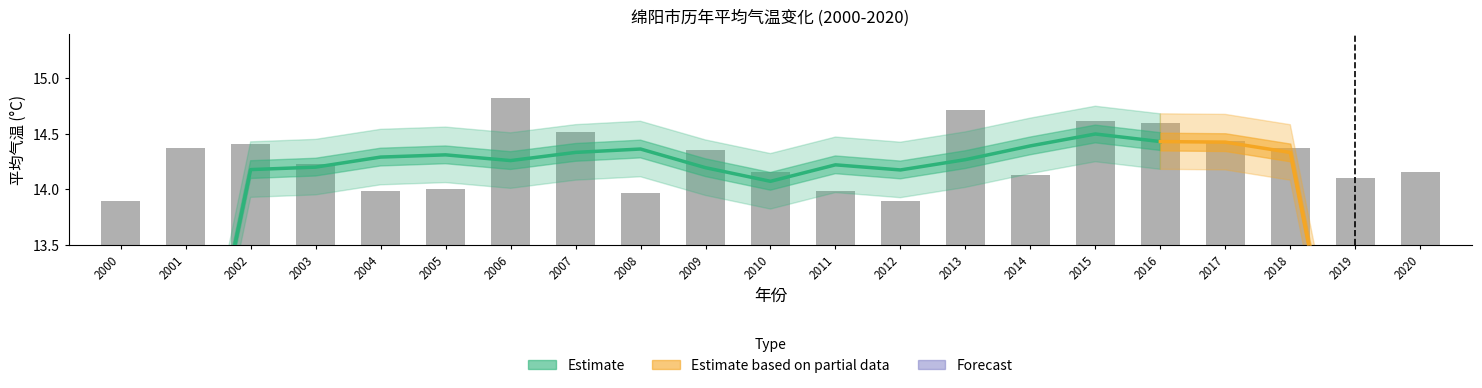

List the labels in order of value, smallest first.

2000, 2012, 2008, 2011, 2004, 2005, 2019, 2014, 2020, 2010, 2003, 2009, 2001, 2018, 2002, 2017, 2007, 2016, 2015, 2013, 2006